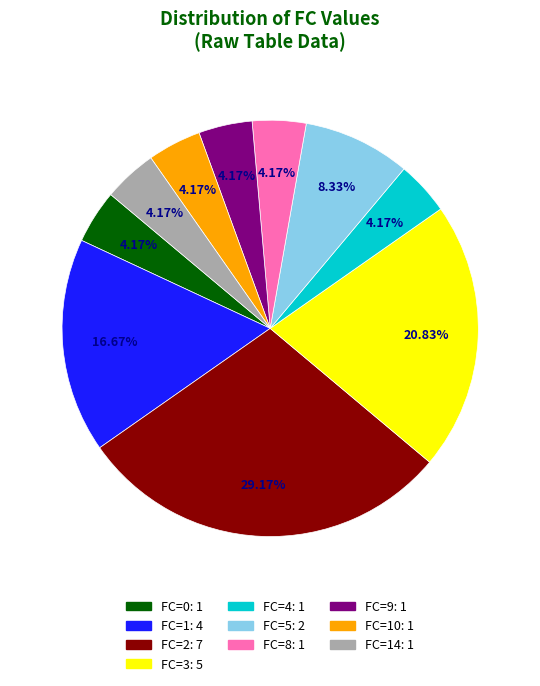

How many slices are in this pie chart?

10